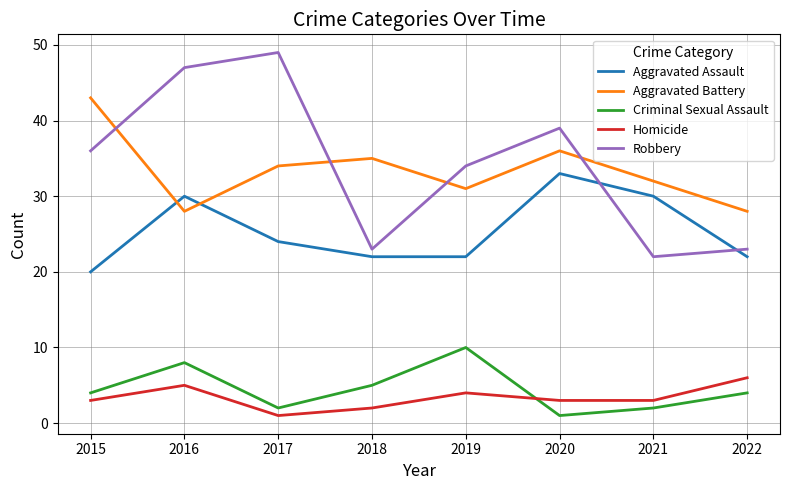

What is the total value across all series at 2016?

118